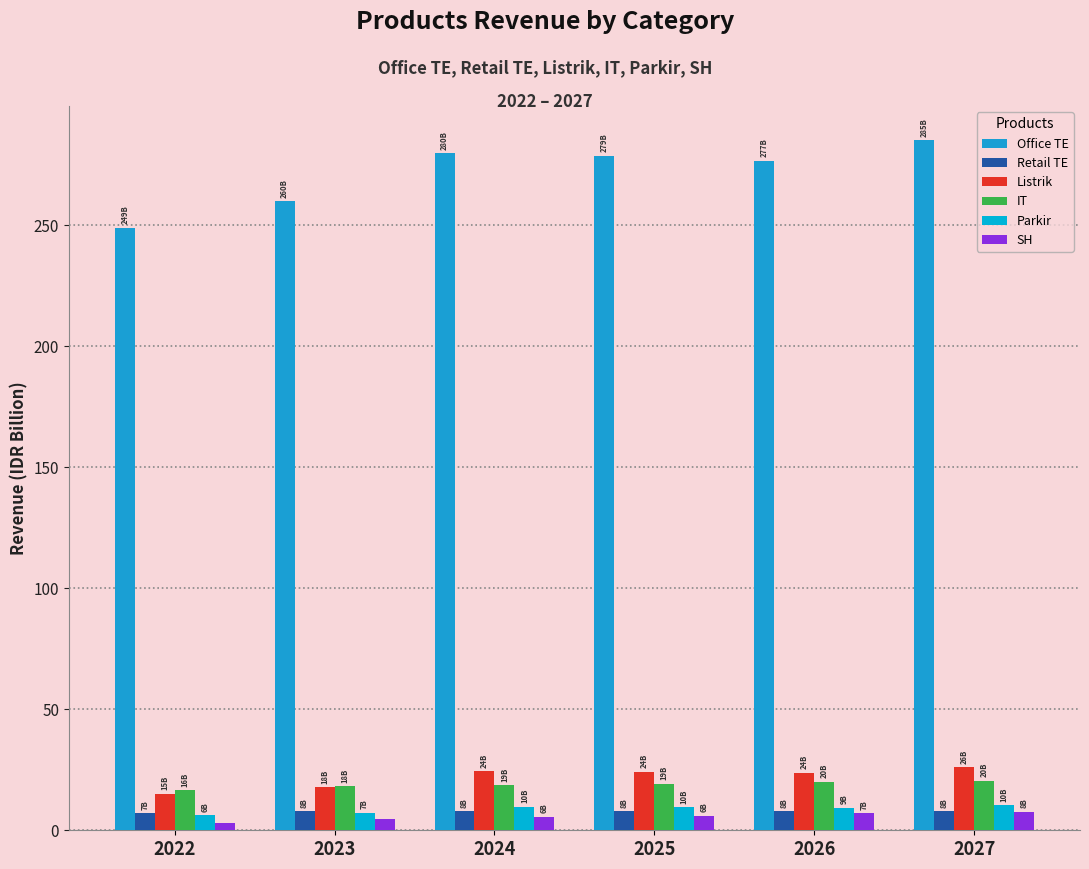

The Office TE series shows 285.0 at 2027. True or false?

True